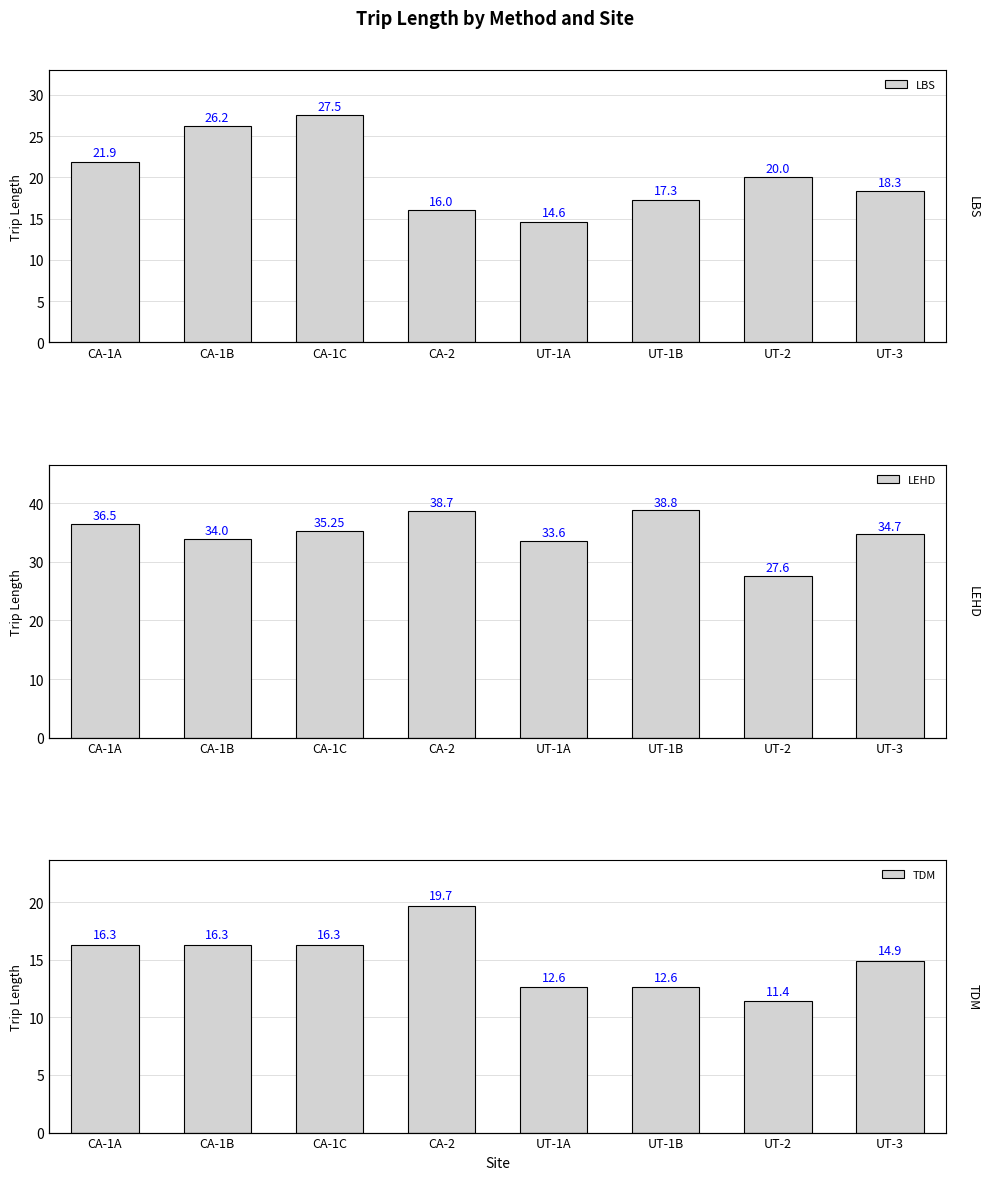

Which series has the largest total across all categories?

LEHD